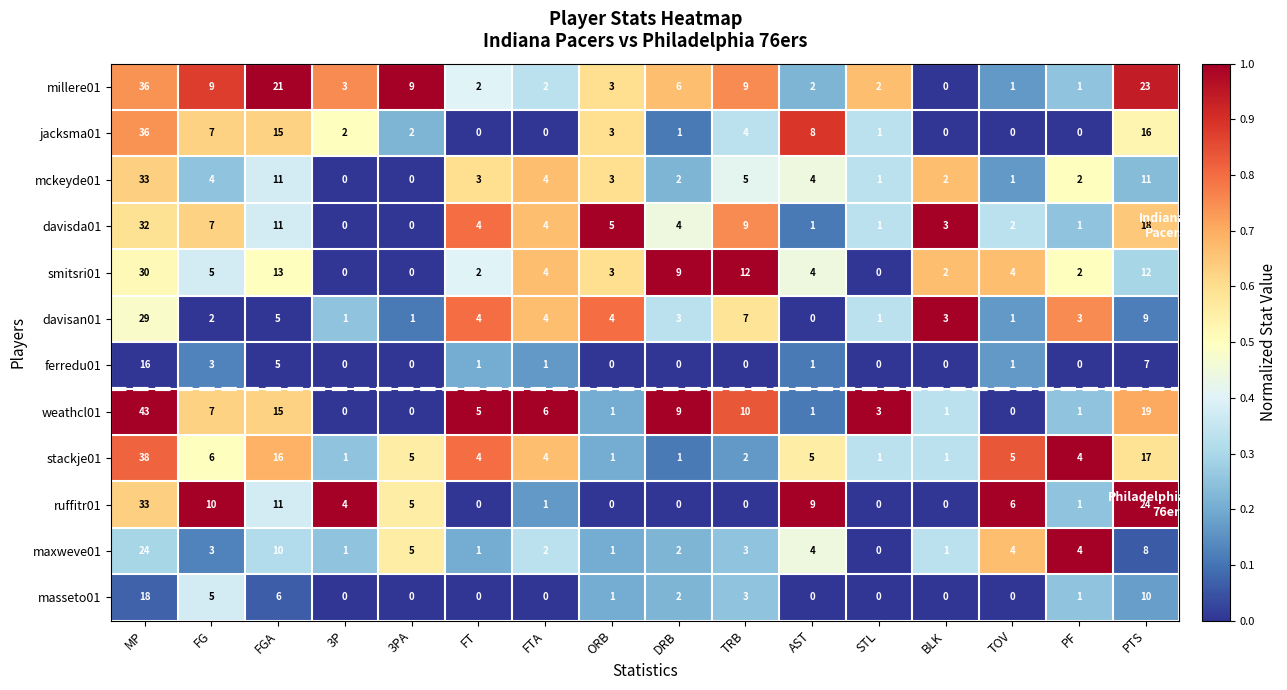

Is the value of millere01 at BLK greater than the value of davisan01 at 3PA?

No